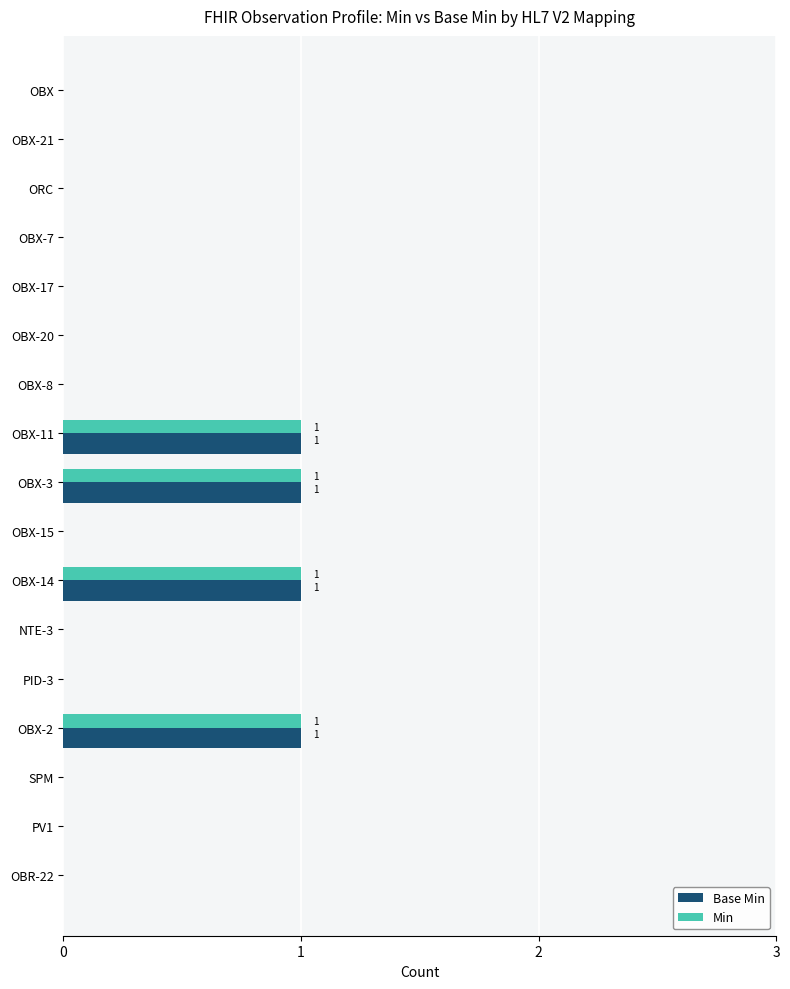

The Min series shows 0 at ORC. True or false?

True